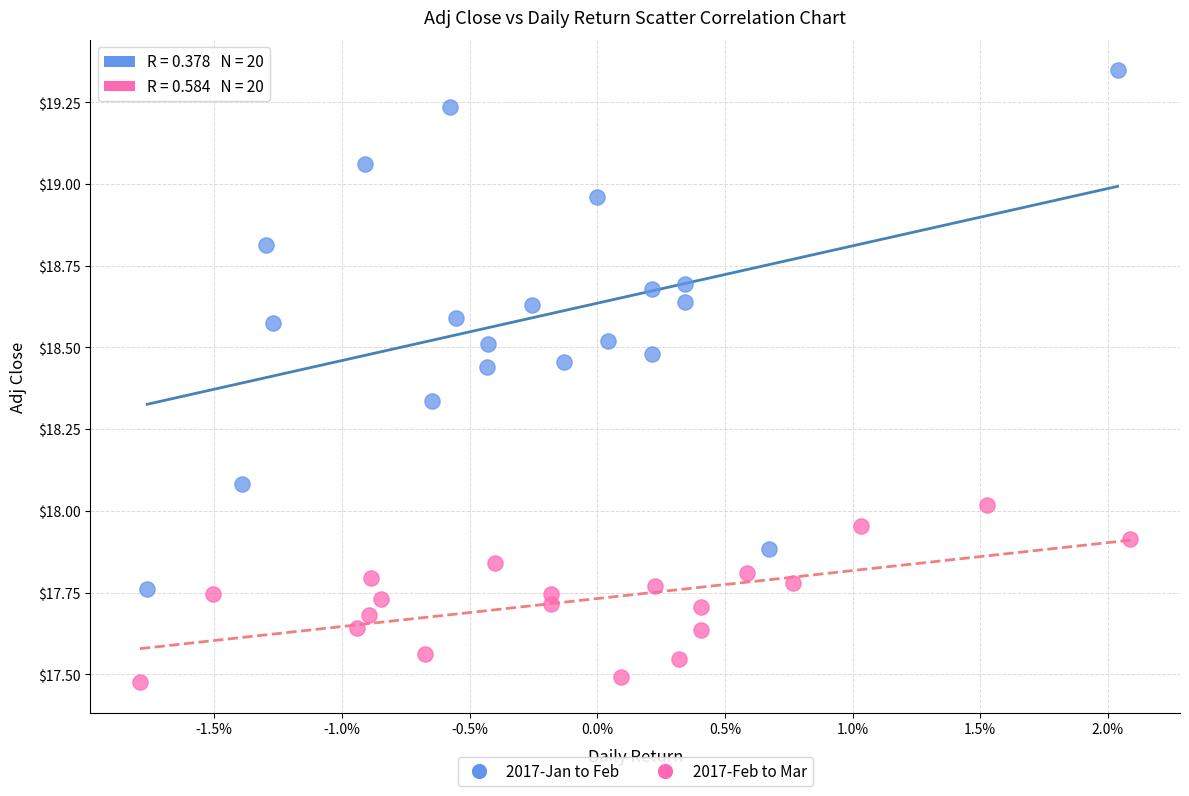

Which series has the largest Y range (max minus min)?

2017-Jan to Feb